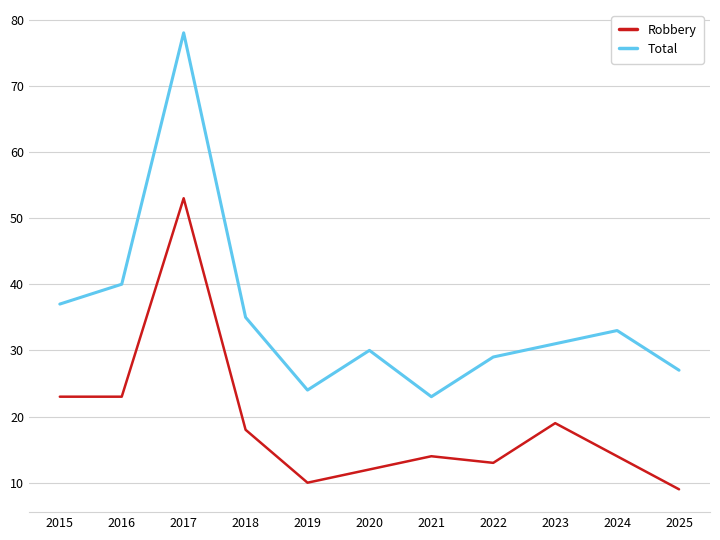

At how many categories does at least one series exceed 50?

1